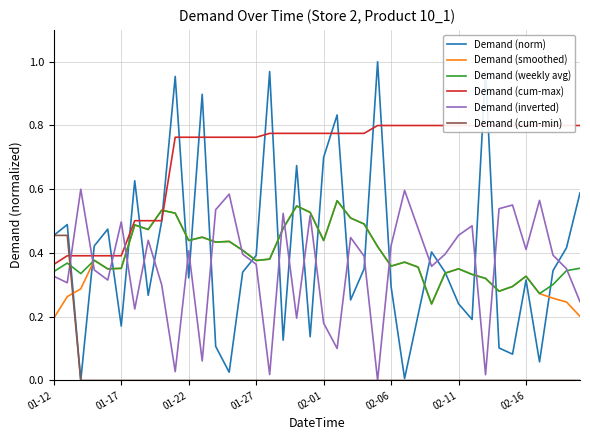

Is it true that Demand (cum-min) equals 0.7 at 01-12?

False